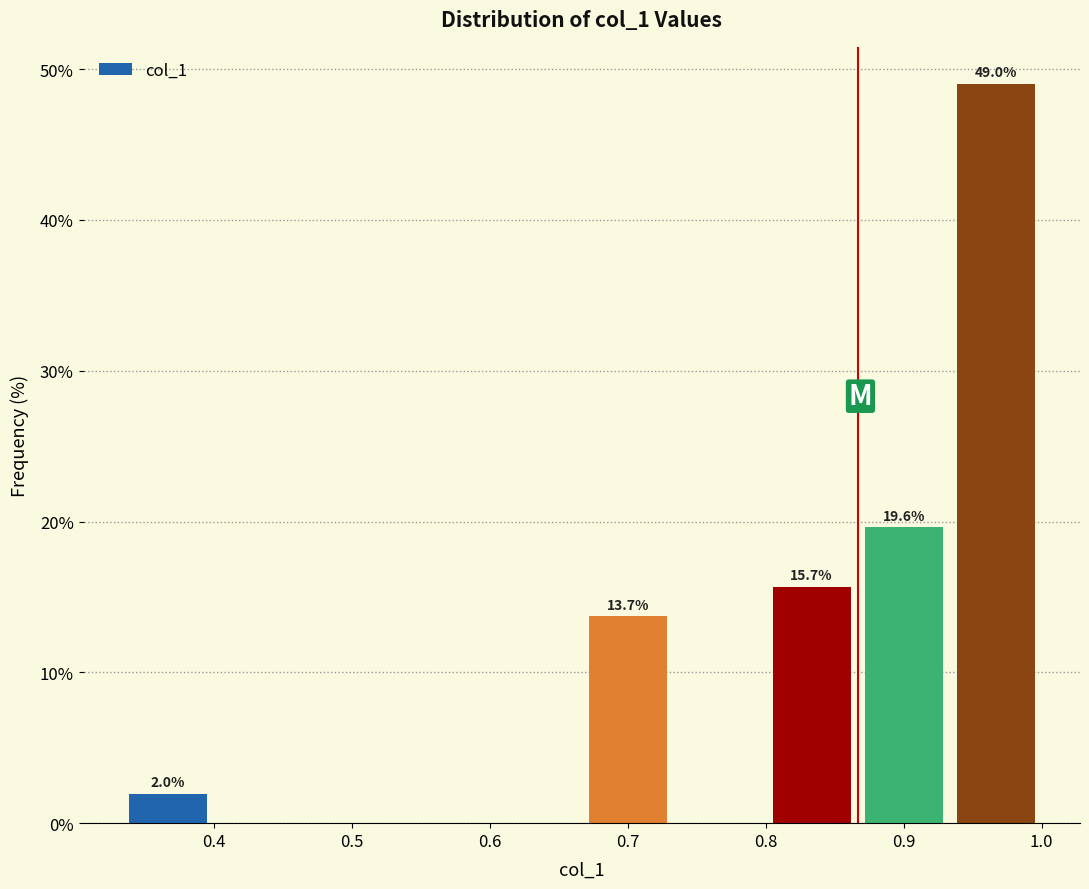

Which range on the x-axis has the tallest bar?

0.93 to 1.00